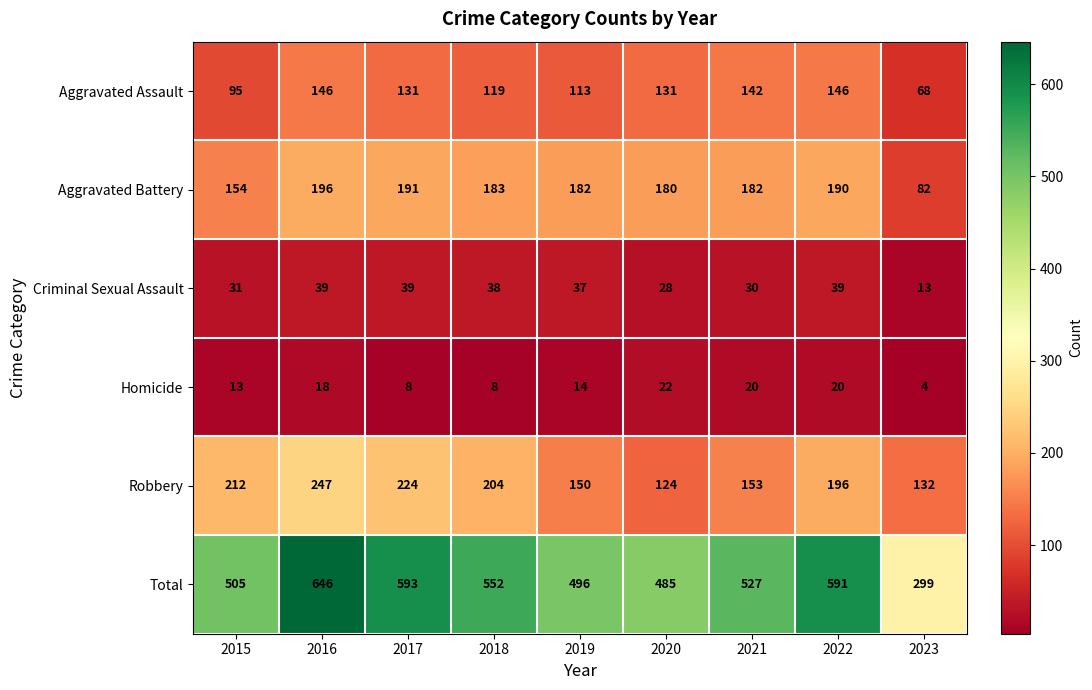

What is the average value of the Homicide series?

14